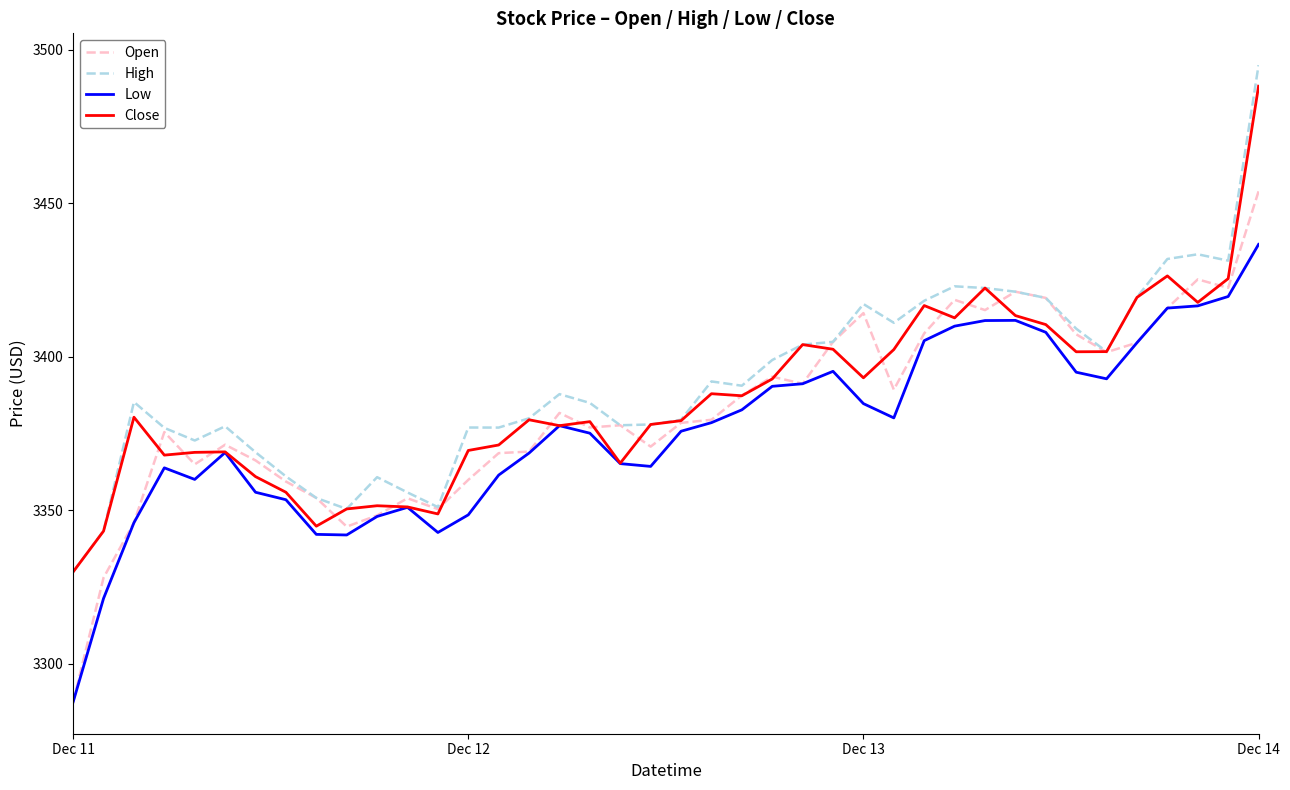

What are all the series names shown in the legend?

Open, High, Low, Close